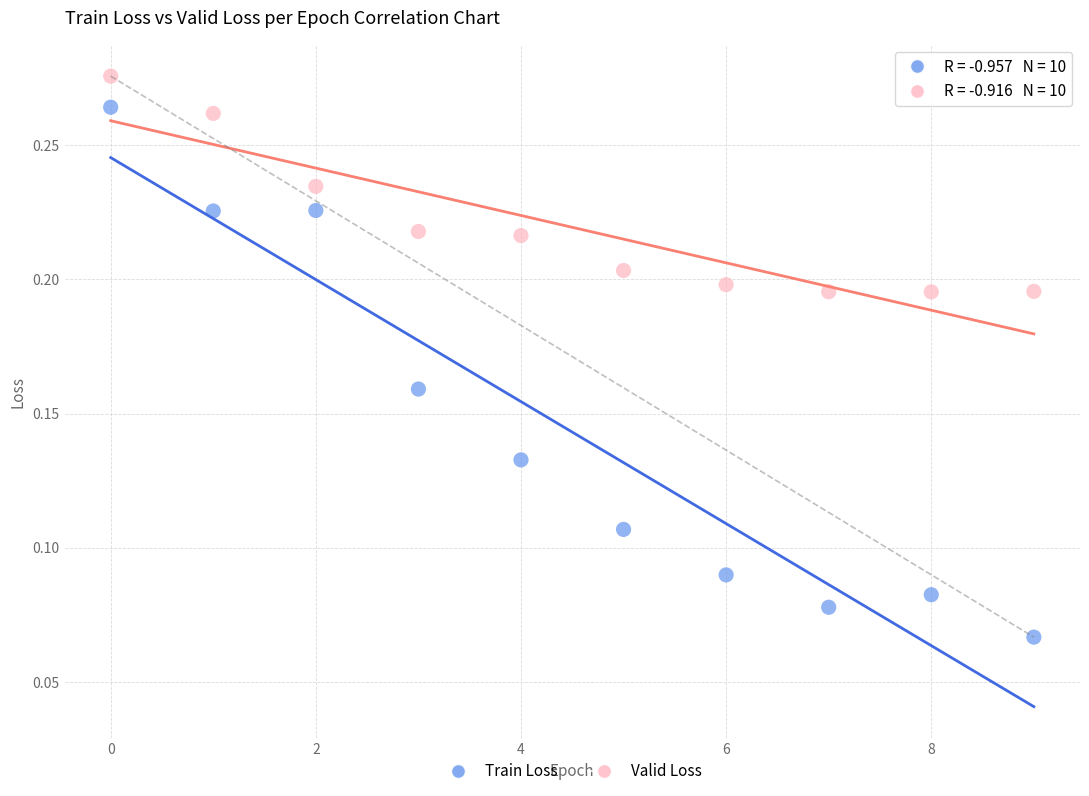

Which series reaches the minimum Y coordinate?

Train Loss